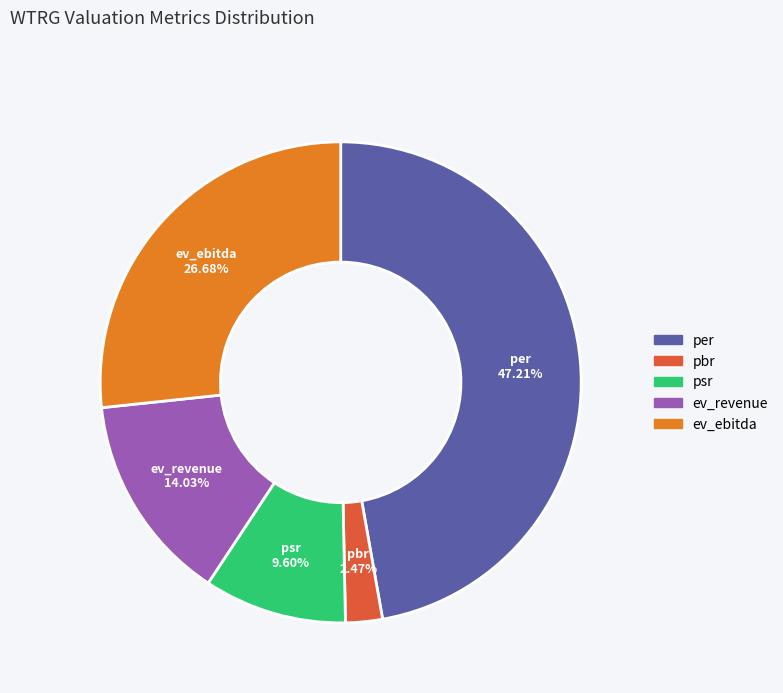

To the nearest percent, what is the difference between the largest and smallest slice percentages?

45%